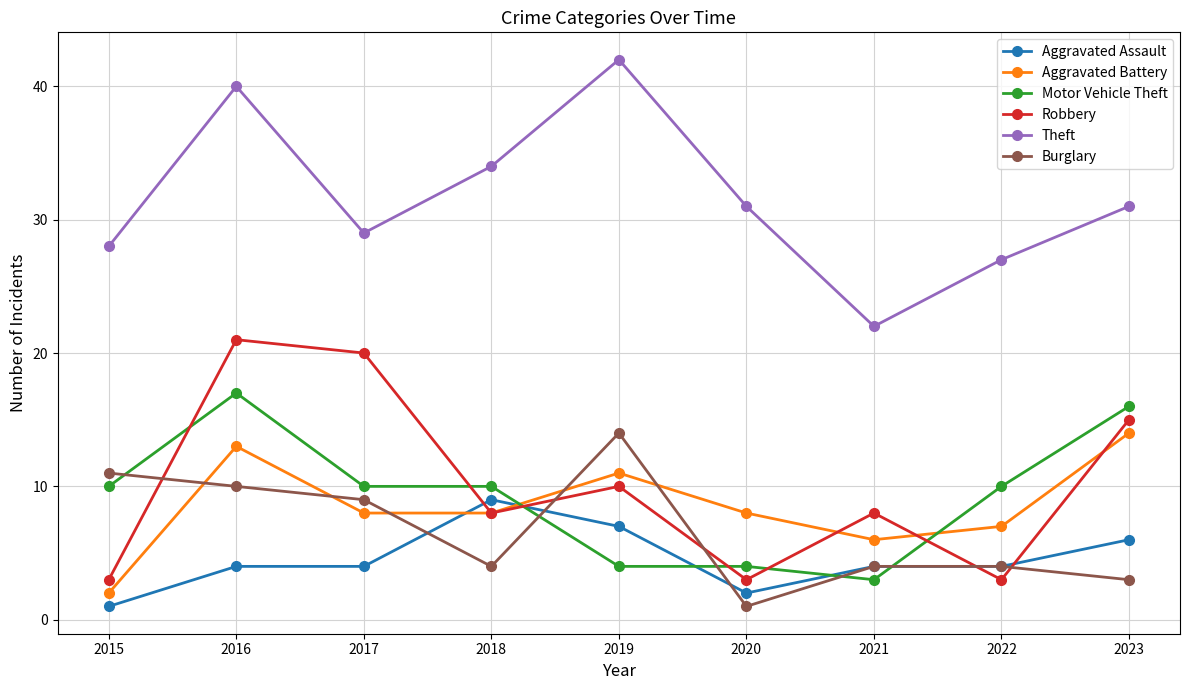

Reading right to left, transcribe all the data shown in this chart.

Aggravated Assault: 2023=6	2022=4	2021=4	2020=2	2019=7	2018=9	2017=4	2016=4	2015=1
Aggravated Battery: 2023=14	2022=7	2021=6	2020=8	2019=11	2018=8	2017=8	2016=13	2015=2
Motor Vehicle Theft: 2023=16	2022=10	2021=3	2020=4	2019=4	2018=10	2017=10	2016=17	2015=10
Robbery: 2023=15	2022=3	2021=8	2020=3	2019=10	2018=8	2017=20	2016=21	2015=3
Theft: 2023=31	2022=27	2021=22	2020=31	2019=42	2018=34	2017=29	2016=40	2015=28
Burglary: 2023=3	2022=4	2021=4	2020=1	2019=14	2018=4	2017=9	2016=10	2015=11